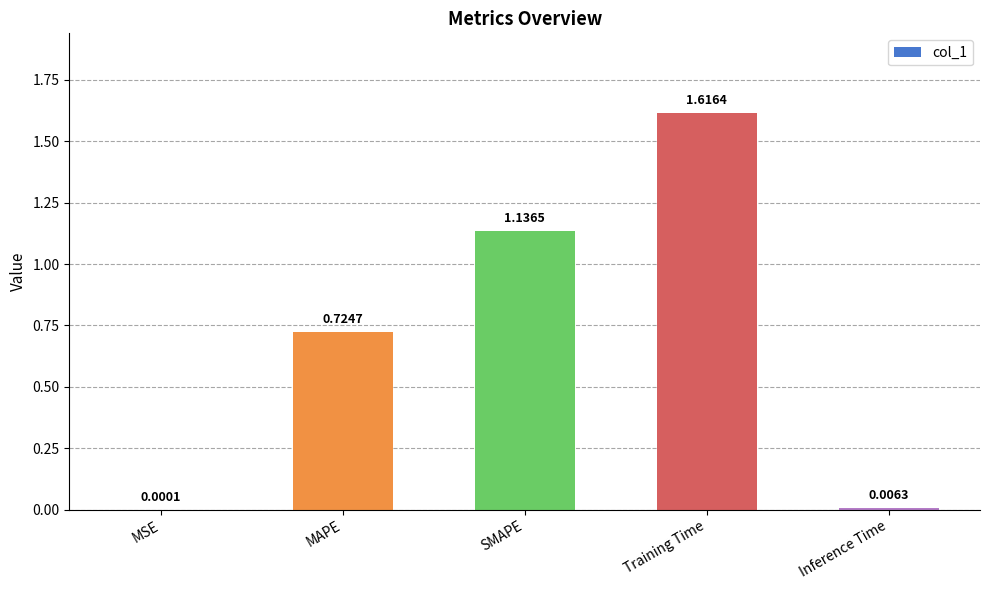

Which label corresponds to the largest value in the chart?

Training Time